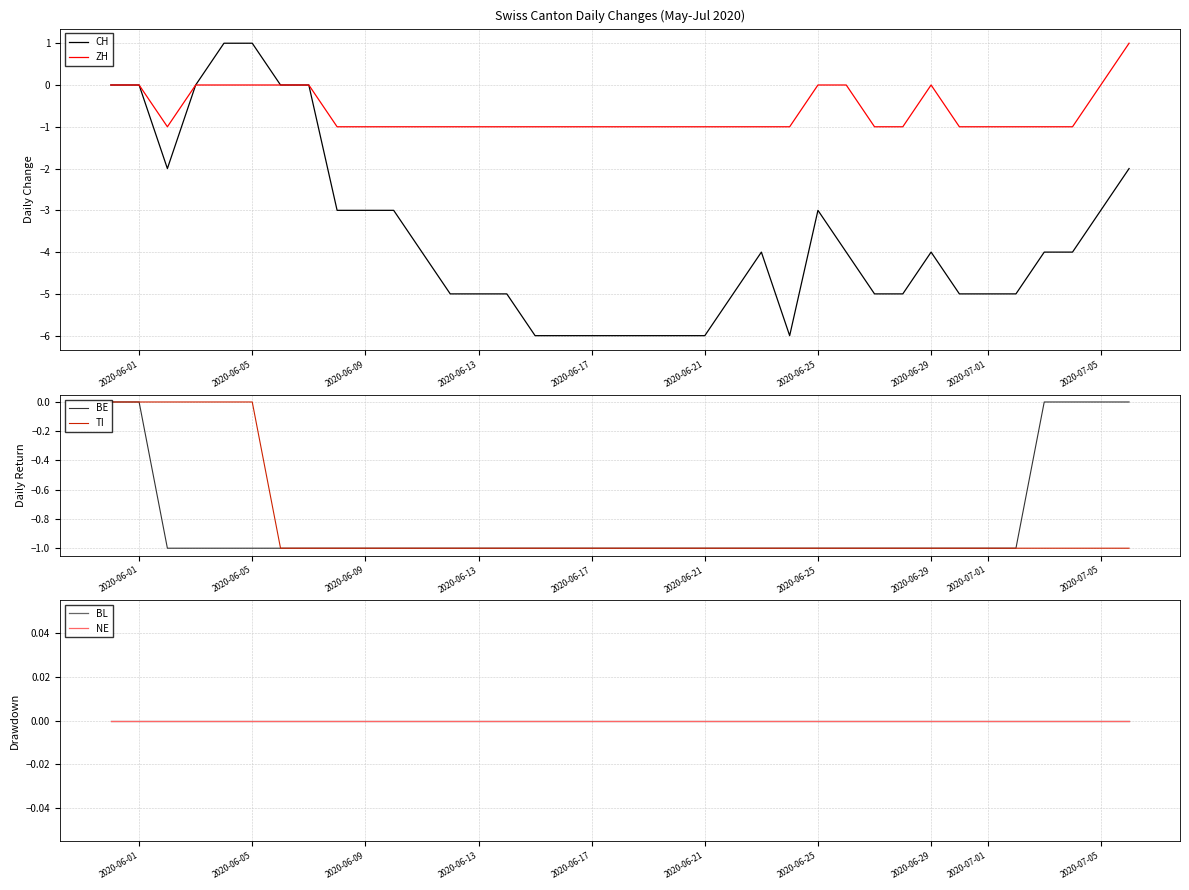

True or false: ZH has a value of 0 at 2020-06-29.

True